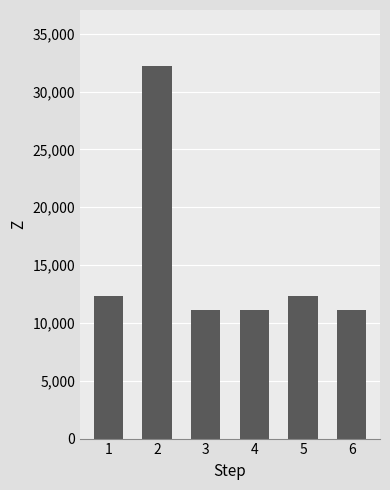

True or false: the data shows 12345 at 1.

True